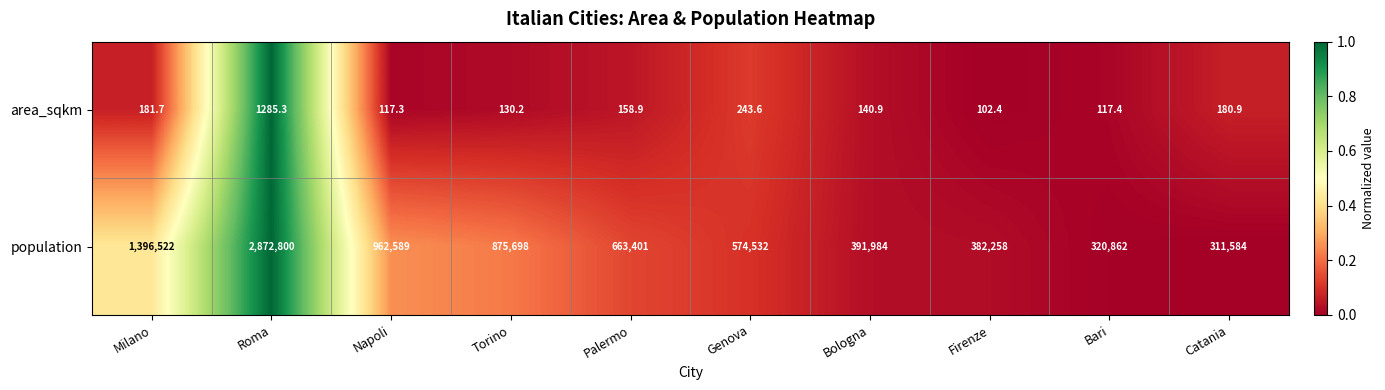

The population series shows 962589.0 at Napoli. True or false?

True